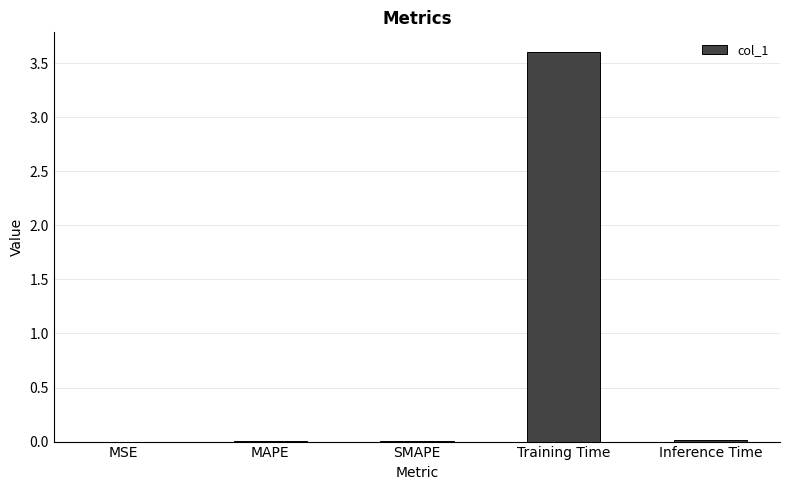

What is the sum of all values?

3.6